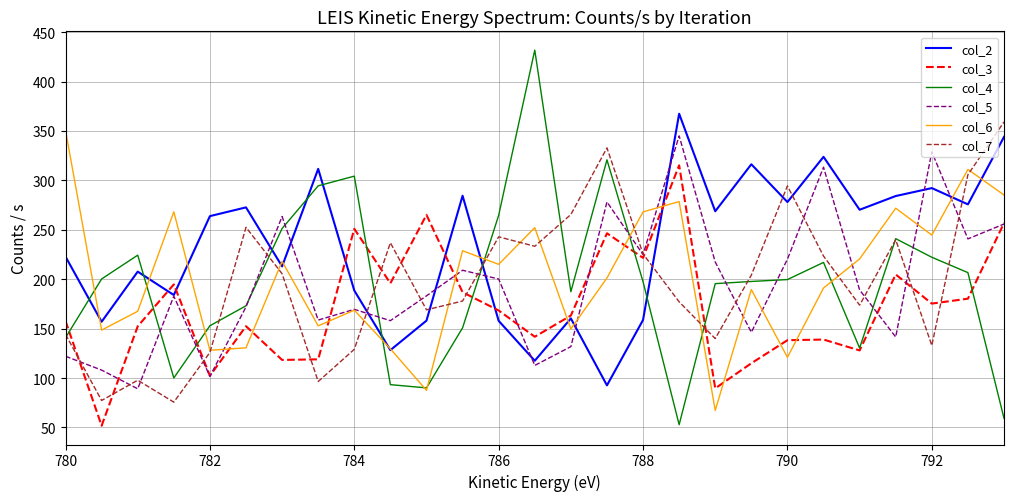

After their last crossing, which series has the higher values: col_2 or col_4?

col_2